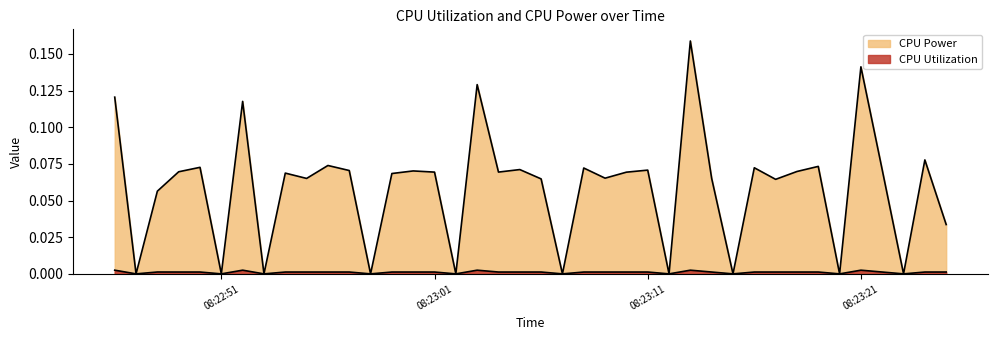

How many lines are shown in the chart?

2